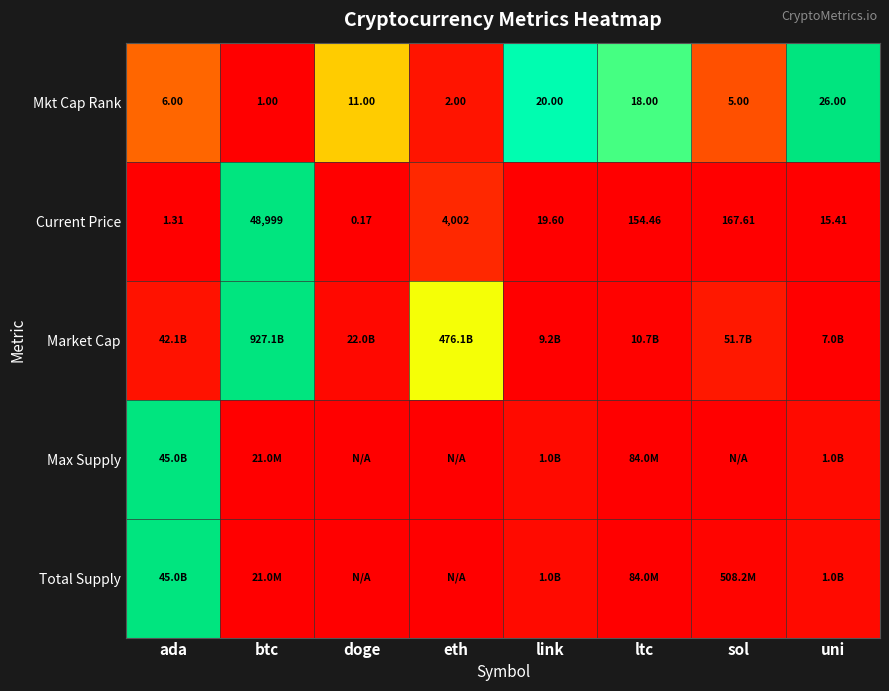

Which has a higher value, btc or ada?

ada